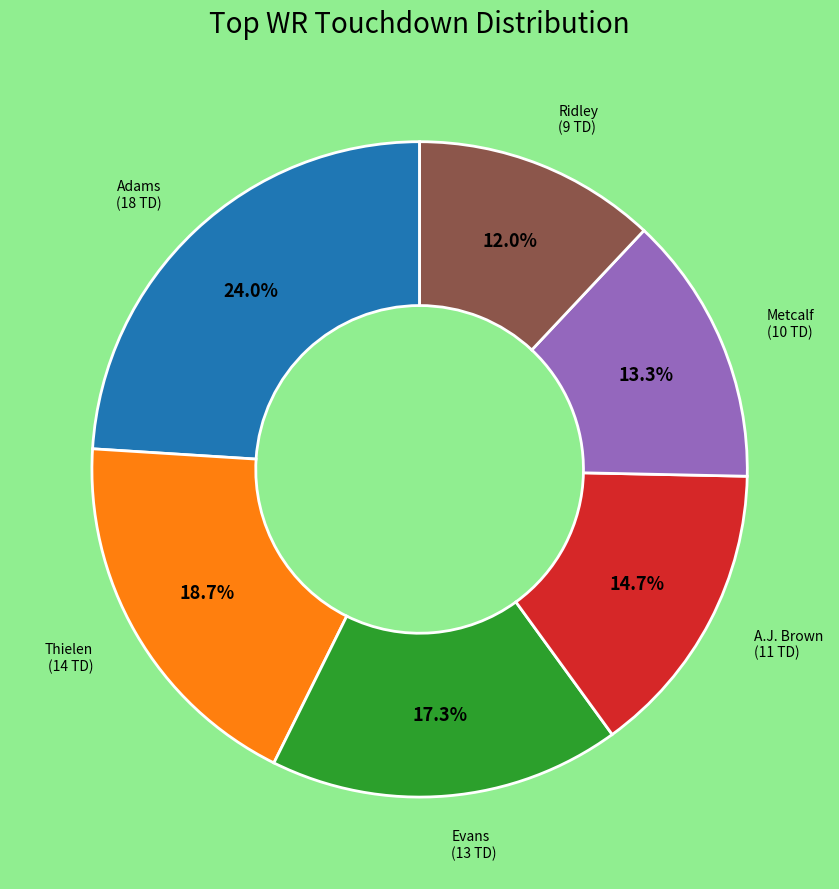

Is there a majority slice in this chart?

No